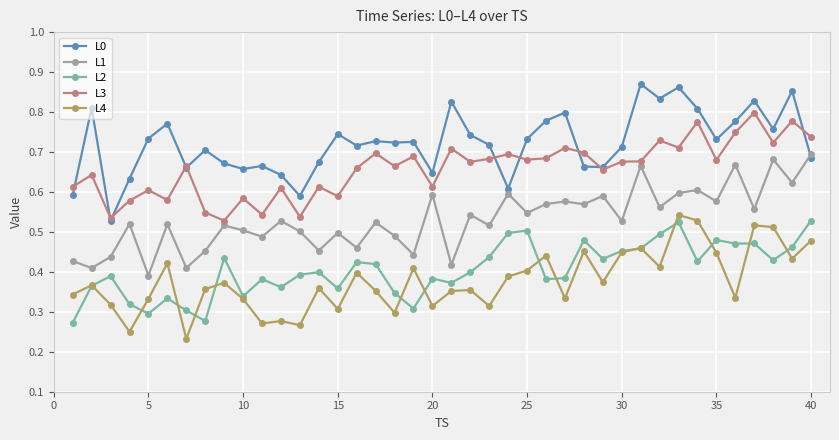

Which series has the largest total across all categories?

L0